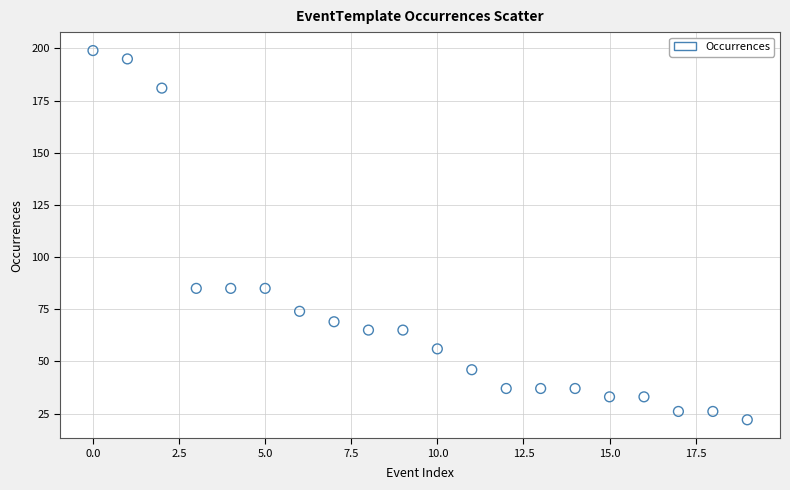

What is the range of Y values (max minus min)?

177